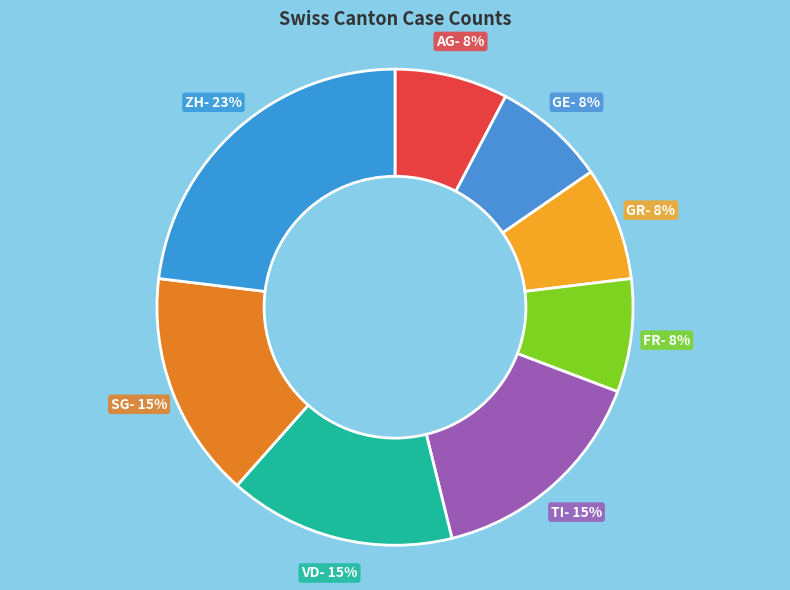

To the nearest percent, what is the combined percentage of GE and SG?

23%